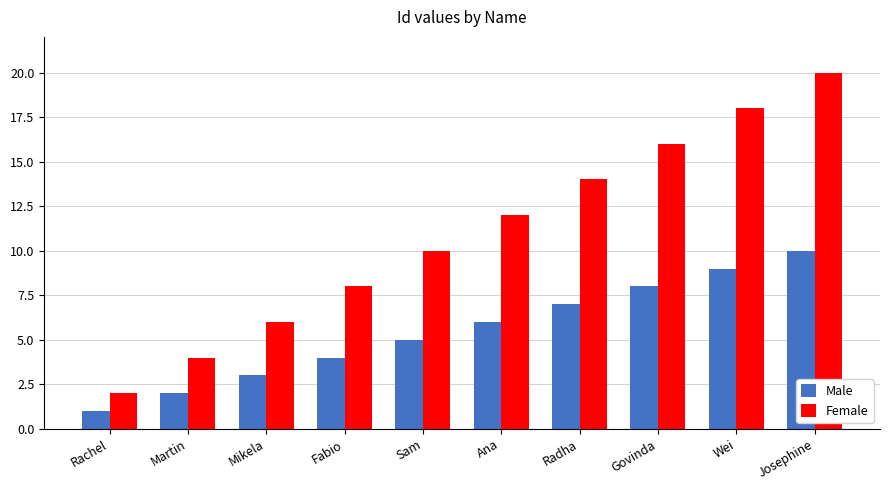

Which series has the largest range (max minus min)?

Female